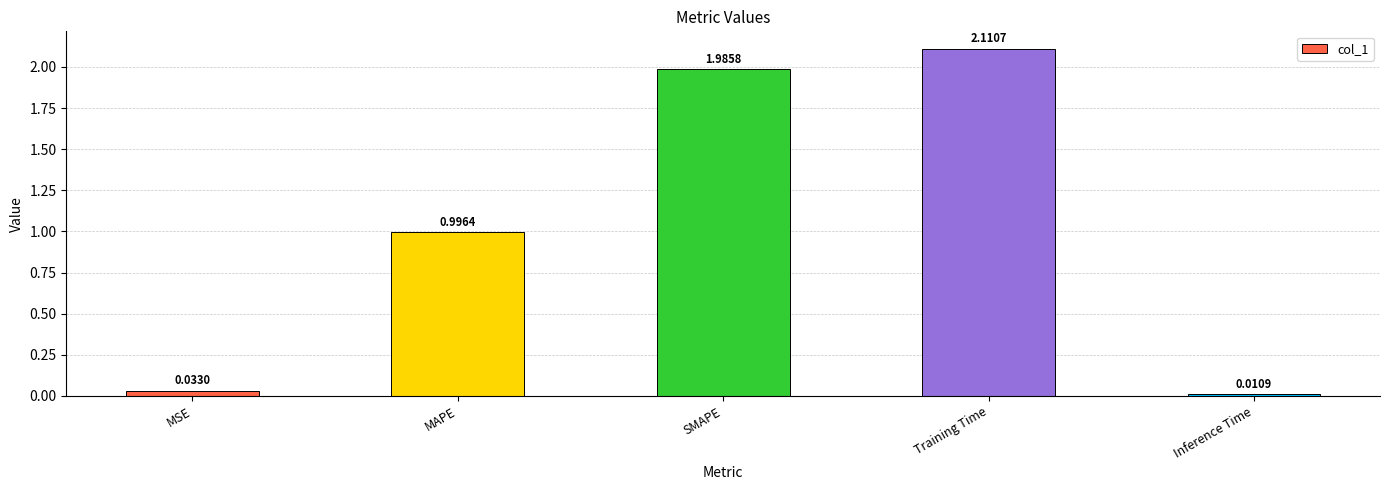

Which has a higher value, Inference Time or SMAPE?

SMAPE